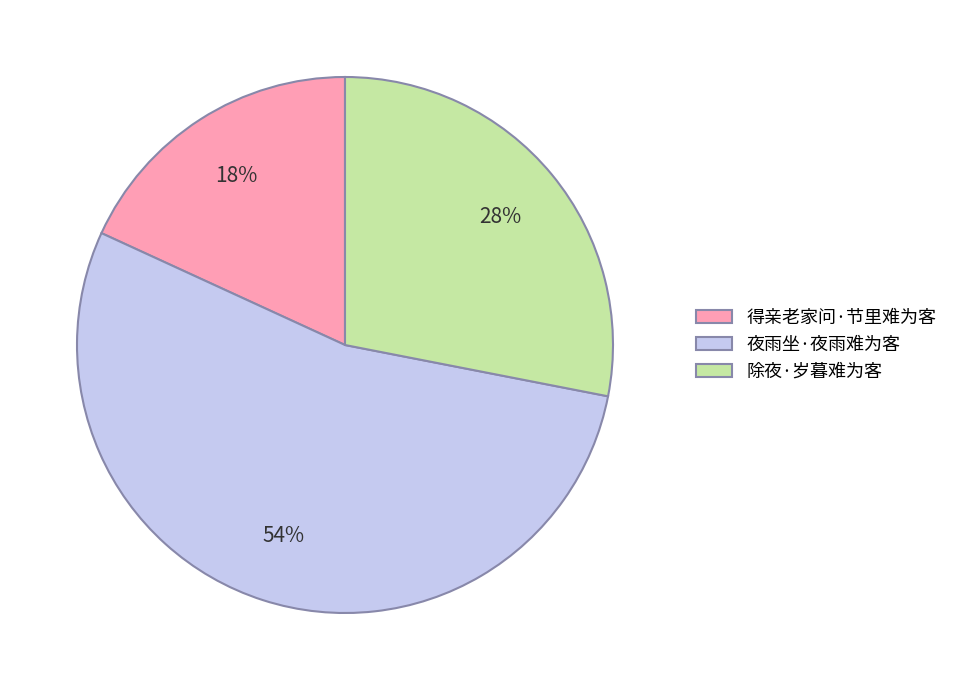

To the nearest percent, what percentage of the pie is 得亲老家问·节里难为客?

18%